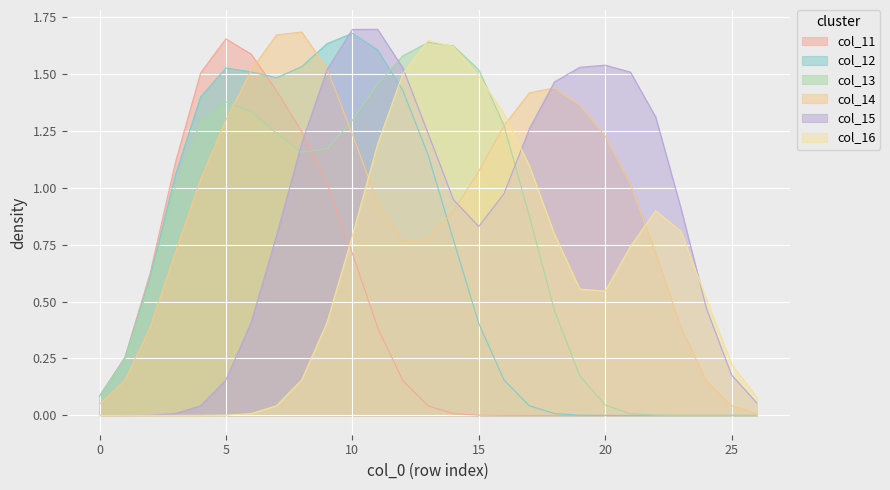

Which series has the widest spread of values?

col_15